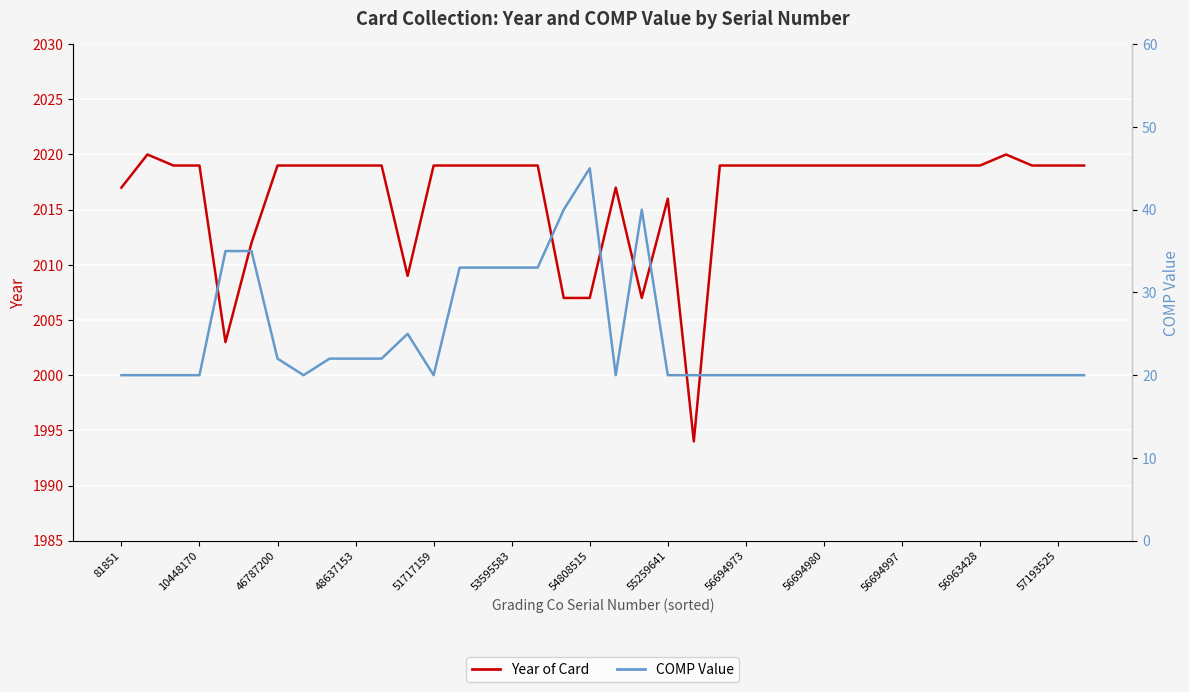

True or false: COMP Value and Year of Card intersect in this chart.

False